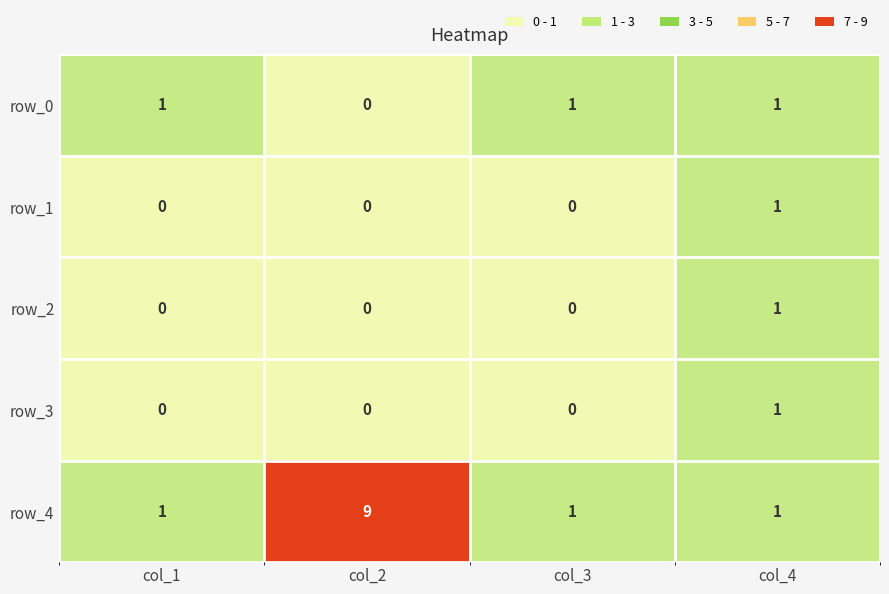

Reading right to left, transcribe all the data shown in this chart.

row_0: 1	1	0	1
row_1: 1	0	0	0
row_2: 1	0	0	0
row_3: 1	0	0	0
row_4: 1	1	9	1